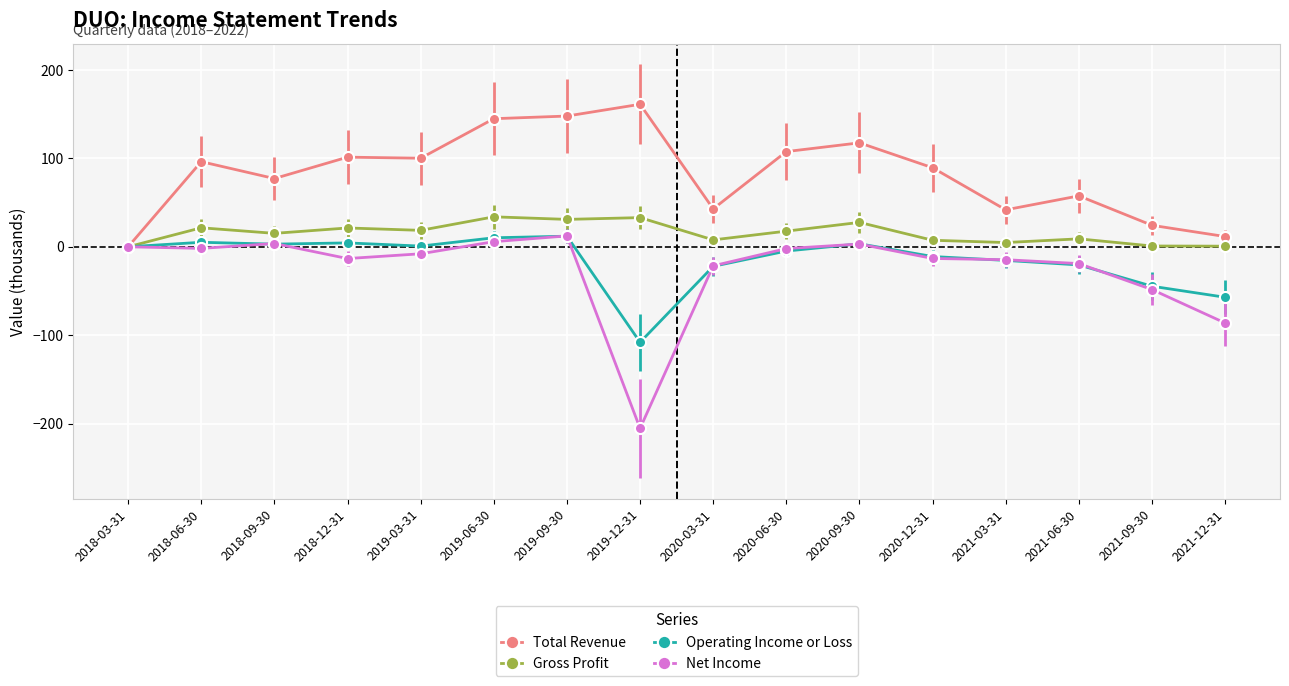

True or false: Net Income has a value of -21.5 at 2020-03-31.

True